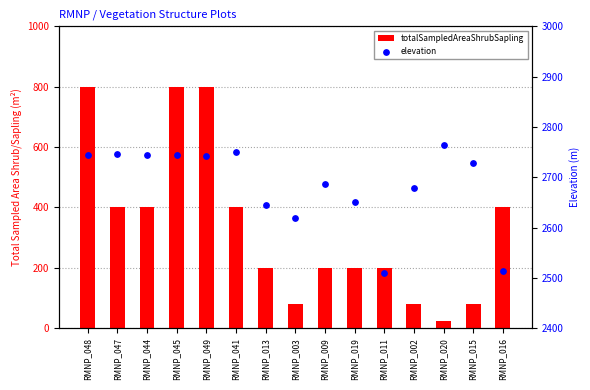

Is the value of totalSampledAreaShrubSapling at RMNP_009 greater than the value of elevation at RMNP_011?

No